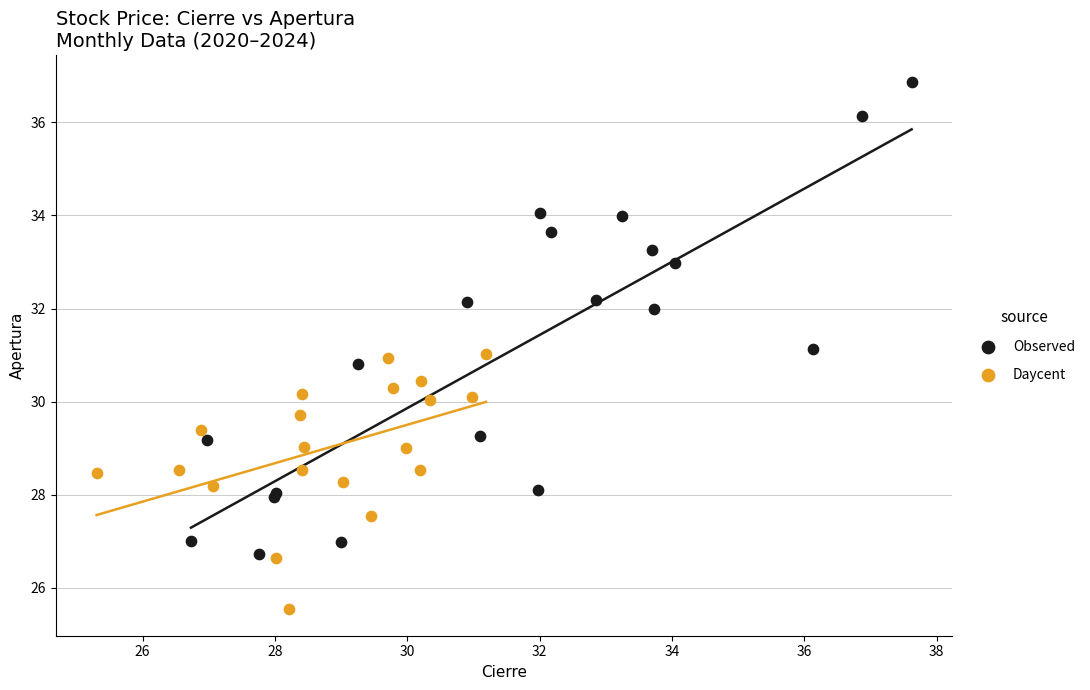

Which series contains the lowest Y value?

Daycent